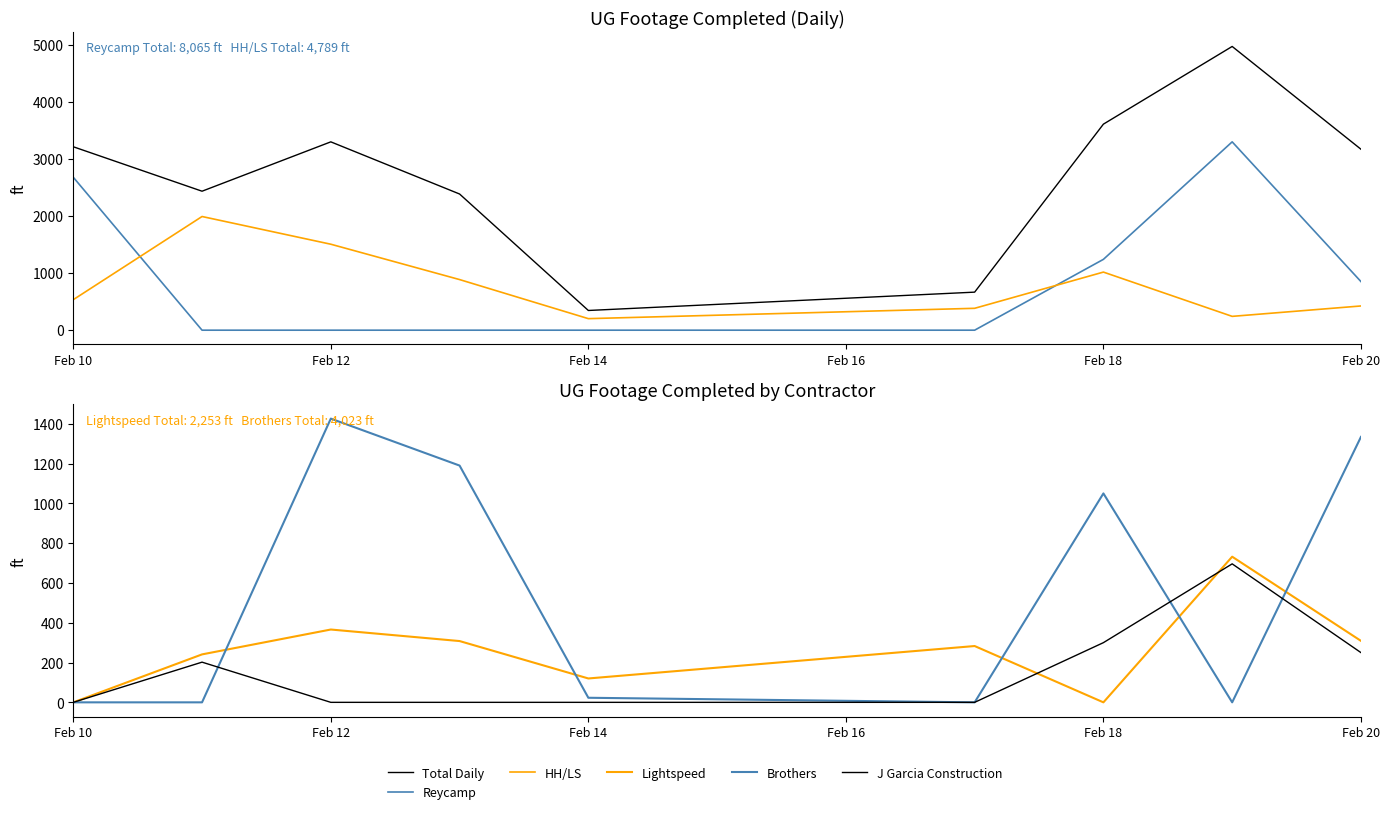

What is the label of the 9th point from the right?

Feb 10